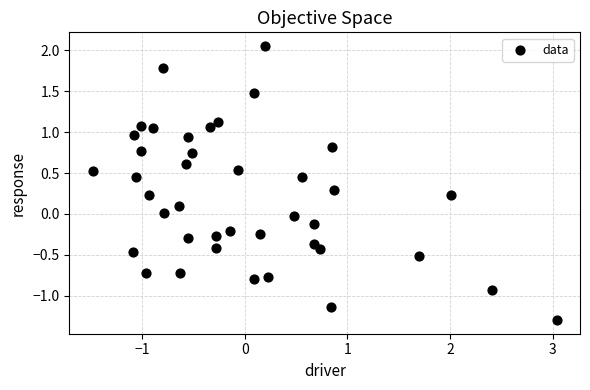

What is the range of Y values (max minus min)?

3.4